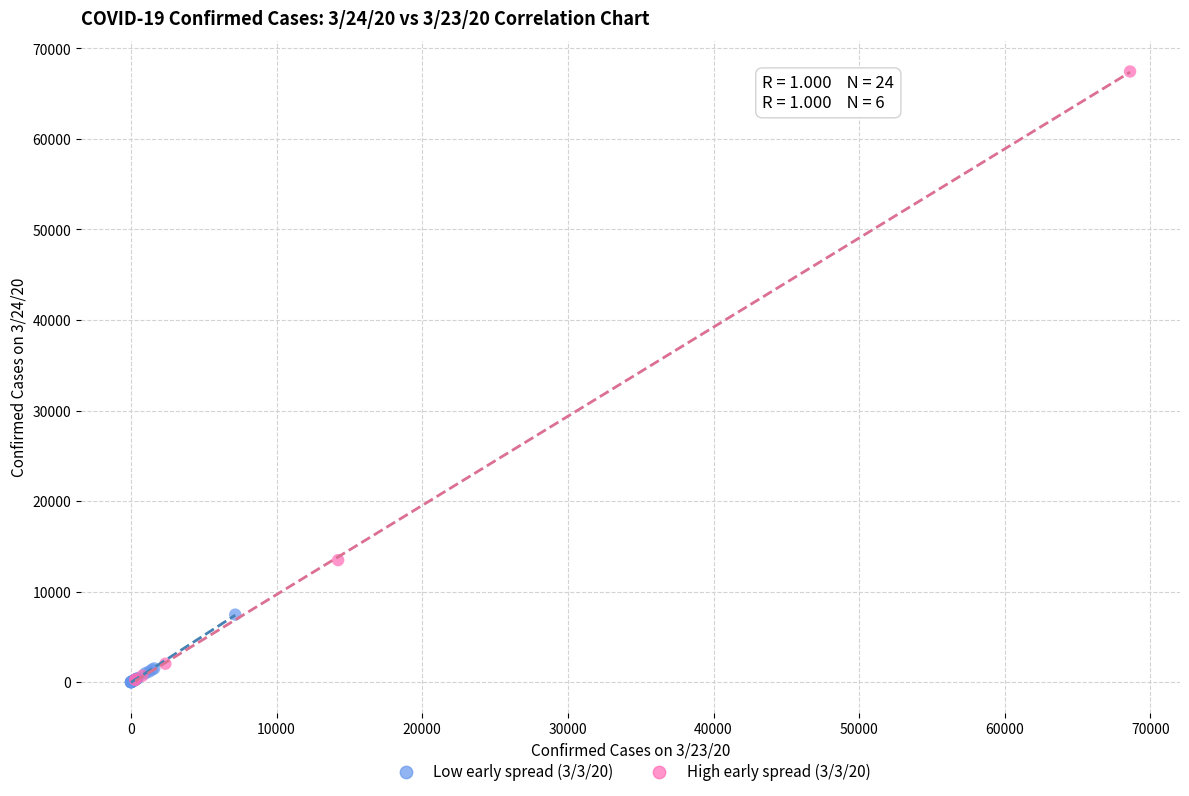

Which series has the widest spread of Y values?

High early spread (3/3/20)